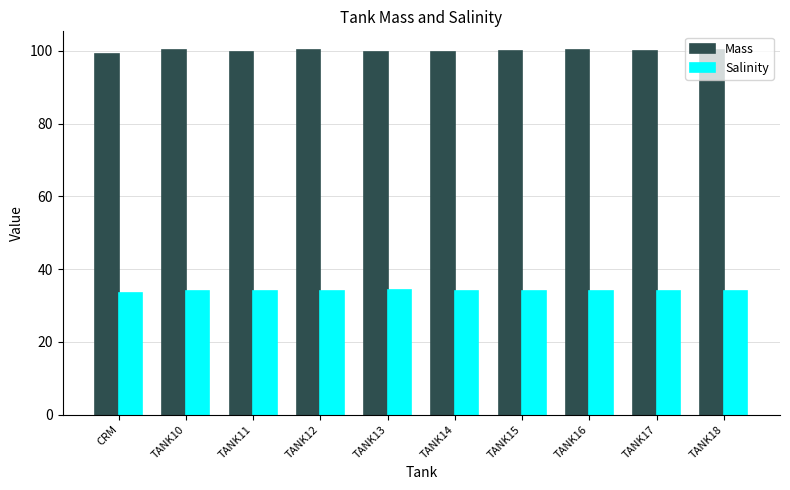

What is the value of the Salinity bar at the 5th from the left?

34.2